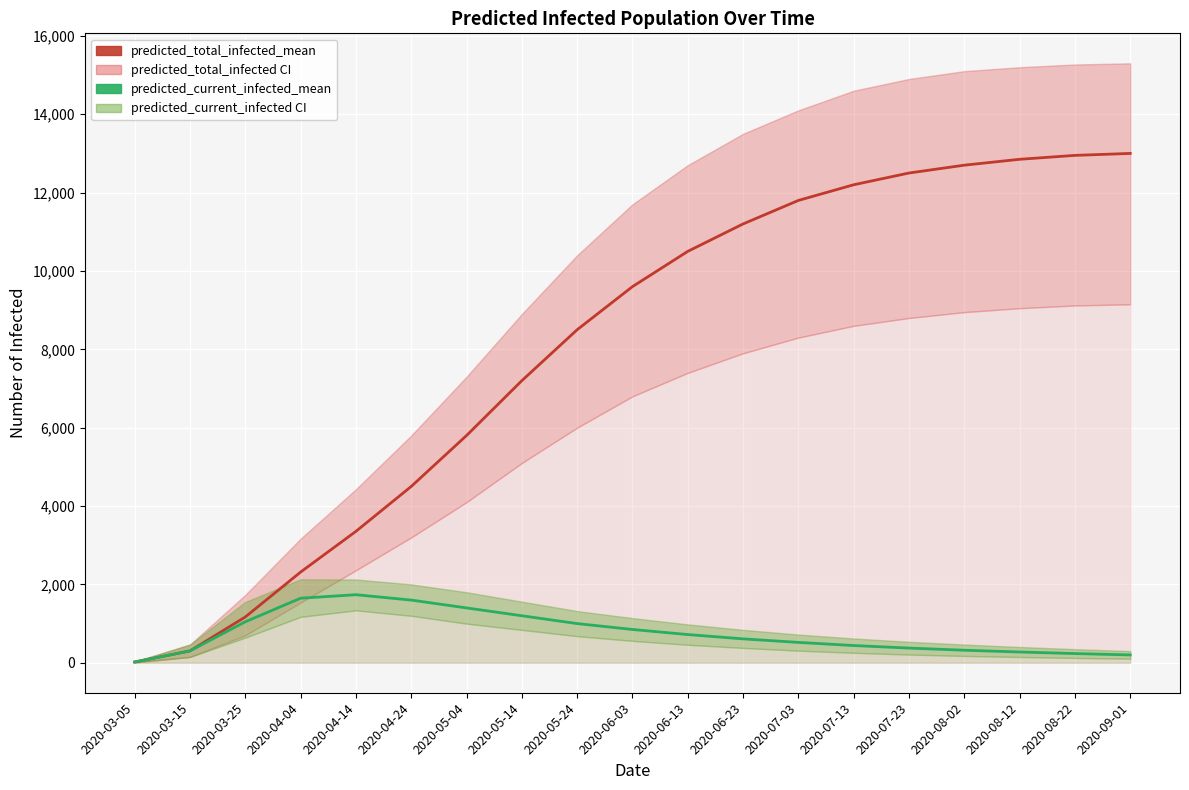

How many data points does each series have?

19